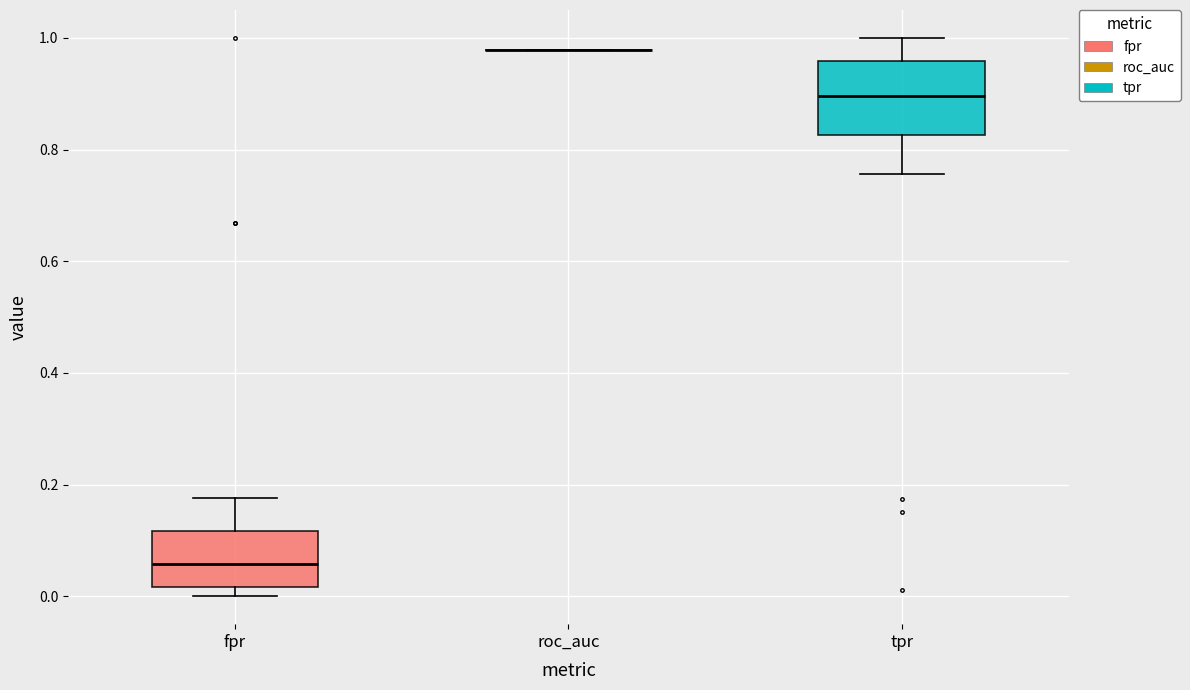

Comparing the boxes themselves (not the whiskers), which one is the tallest?

tpr